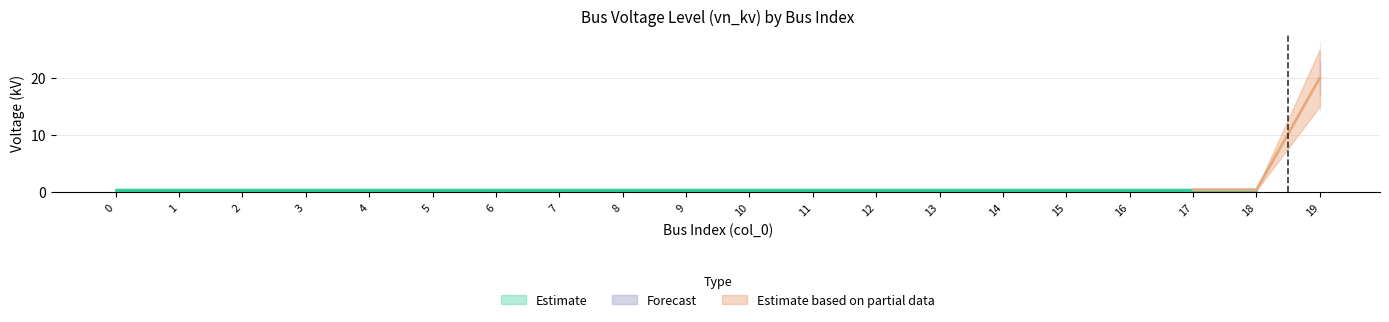

List the labels in order of value, largest first.

19, 0, 1, 2, 3, 4, 5, 6, 7, 8, 9, 10, 11, 12, 13, 14, 15, 16, 17, 18